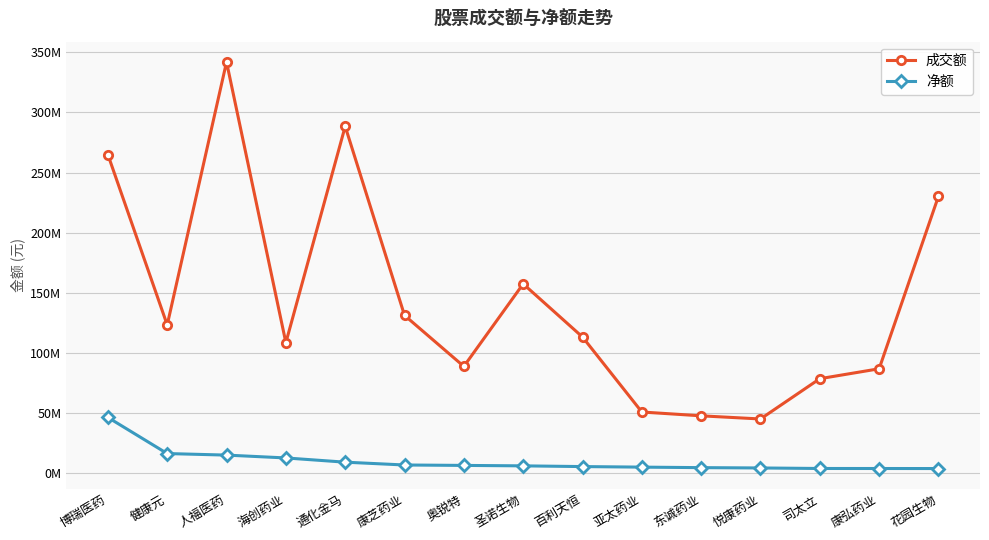

At which category is the sum across all series the highest?

人福医药